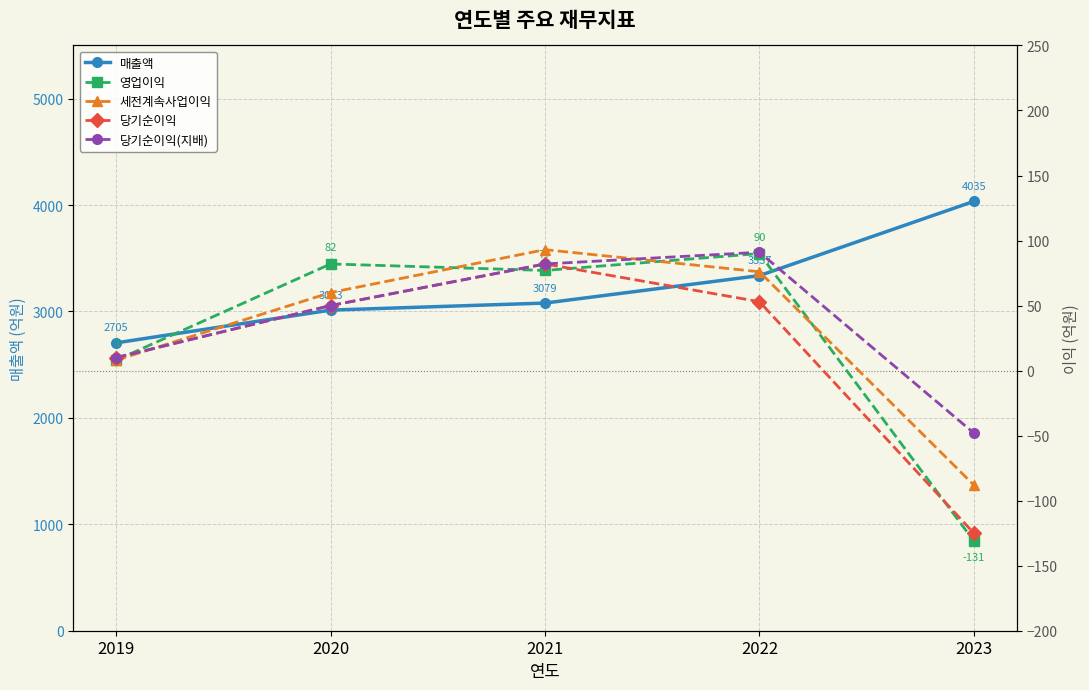

What is the value of the 세전계속사업이익 point at the 1st from the left?

8